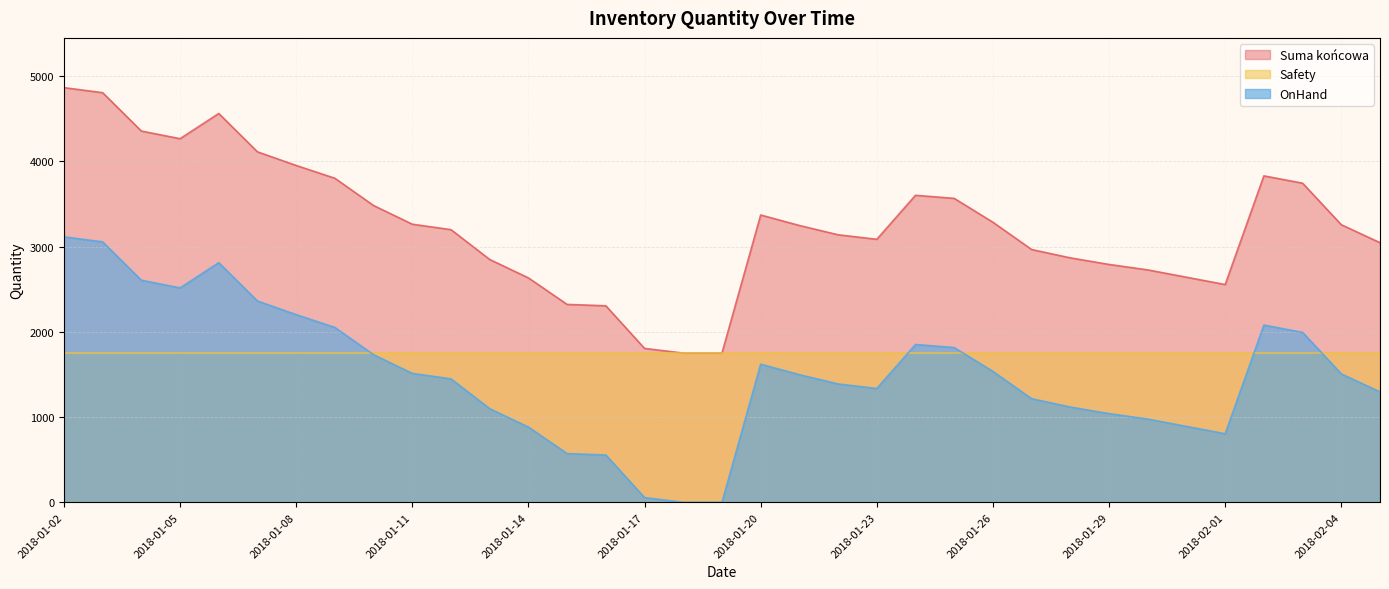

What is the label of the 19th point from the right?

2018-01-18